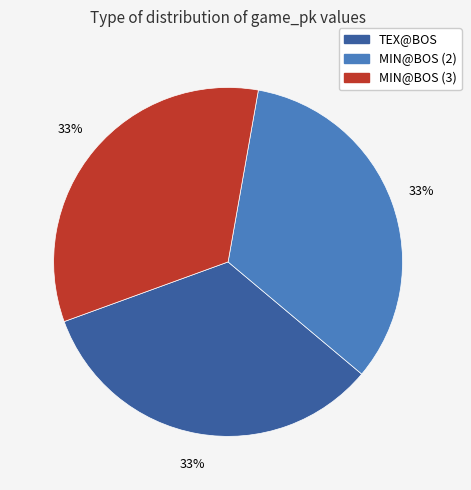

To the nearest percent, what percentage of the pie is TEX@BOS?

33%